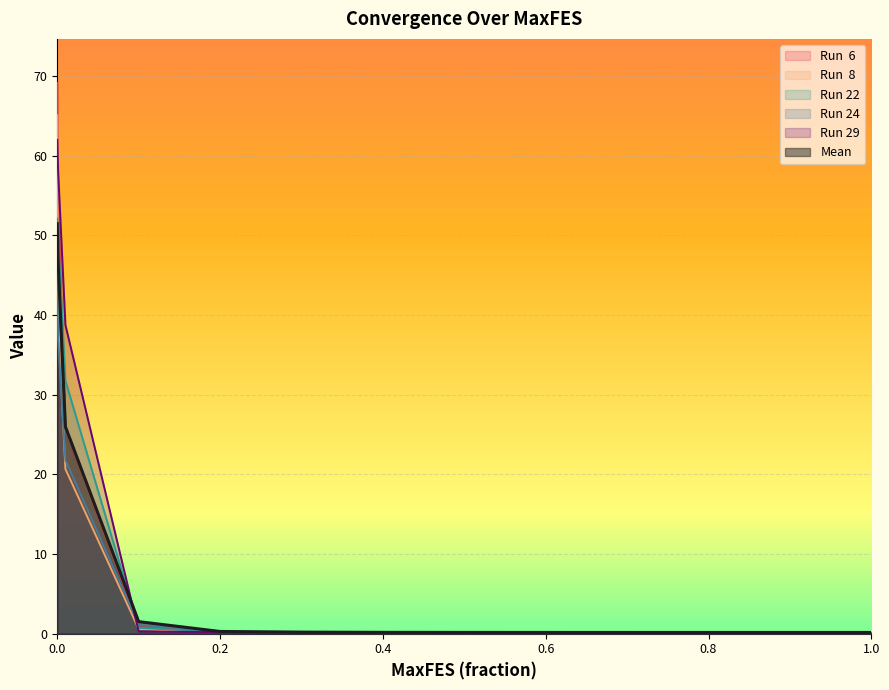

Reading right to left, what are all the values shown in this chart?

Run  6: 1.0=0.2	0.9=0.2	0.8=0.2	0.7=0.2	0.6=0.2	0.5=0.2	0.4=0.2	0.3=0.2	0.2=0.2	0.1=1.1	0.01=25.8	0.001=53.8	0.0=69.2
Run  8: 1.0=0.2	0.9=0.2	0.8=0.2	0.7=0.2	0.6=0.2	0.5=0.2	0.4=0.2	0.3=0.2	0.2=0.2	0.1=0.6	0.01=20.7	0.001=39.3	0.0=65.1
Run 22: 1.0=0.1	0.9=0.1	0.8=0.1	0.7=0.1	0.6=0.1	0.5=0.1	0.4=0.1	0.3=0.2	0.2=0.2	0.1=0.7	0.01=31.8	0.001=49.9	0.0=52.1
Run 24: 1.0=0.2	0.9=0.2	0.8=0.2	0.7=0.2	0.6=0.2	0.5=0.2	0.4=0.2	0.3=0.2	0.2=0.3	0.1=1.1	0.01=21.8	0.001=37.1	0.0=46.8
Run 29: 1.0=0.1	0.9=0.1	0.8=0.1	0.7=0.1	0.6=0.1	0.5=0.1	0.4=0.1	0.3=0.1	0.2=0.2	0.1=0.3	0.01=38.8	0.001=58.1	0.0=62.0
Mean: 1.0=0.2	0.9=0.2	0.8=0.2	0.7=0.2	0.6=0.2	0.5=0.2	0.4=0.2	0.3=0.2	0.2=0.3	0.1=1.5	0.01=26.0	0.001=46.8	0.0=51.5